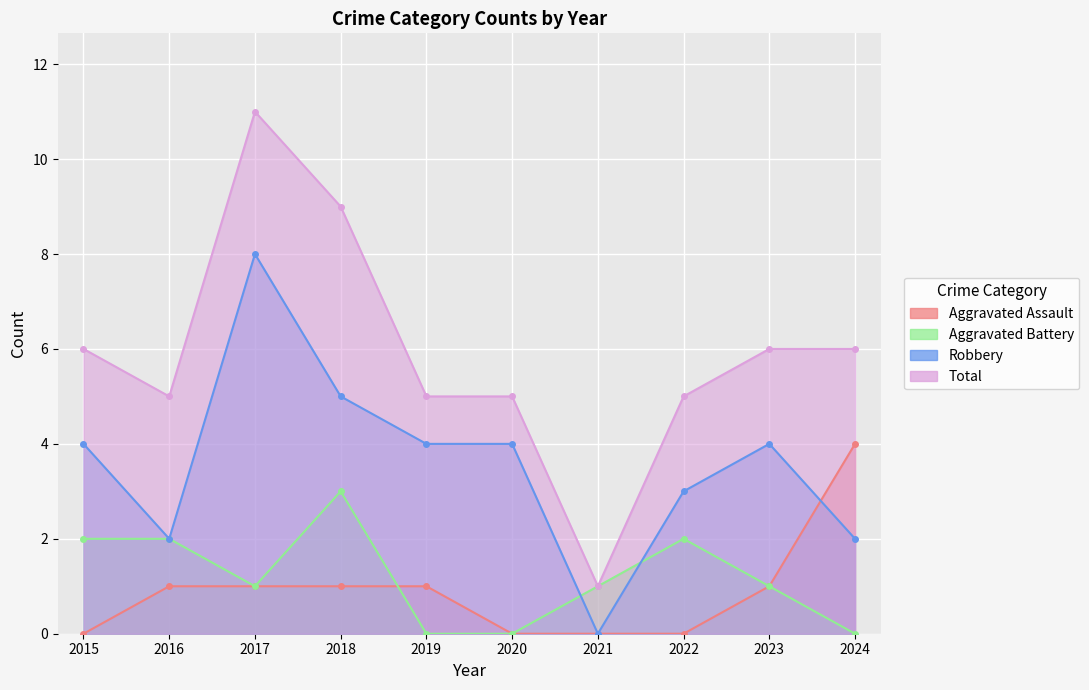

What is the value of the Aggravated Battery point at the 4th from the left?

3